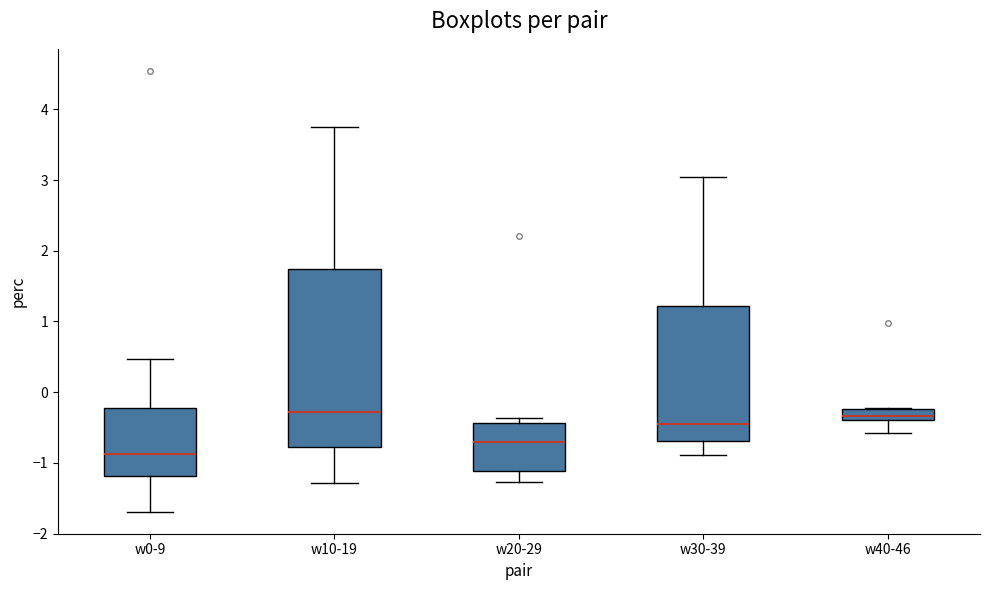

Where does the median line of the box for w0-9 sit on the y-axis? The values are not printed on the chart, so give them approximately, as read against the axis.

-0.9